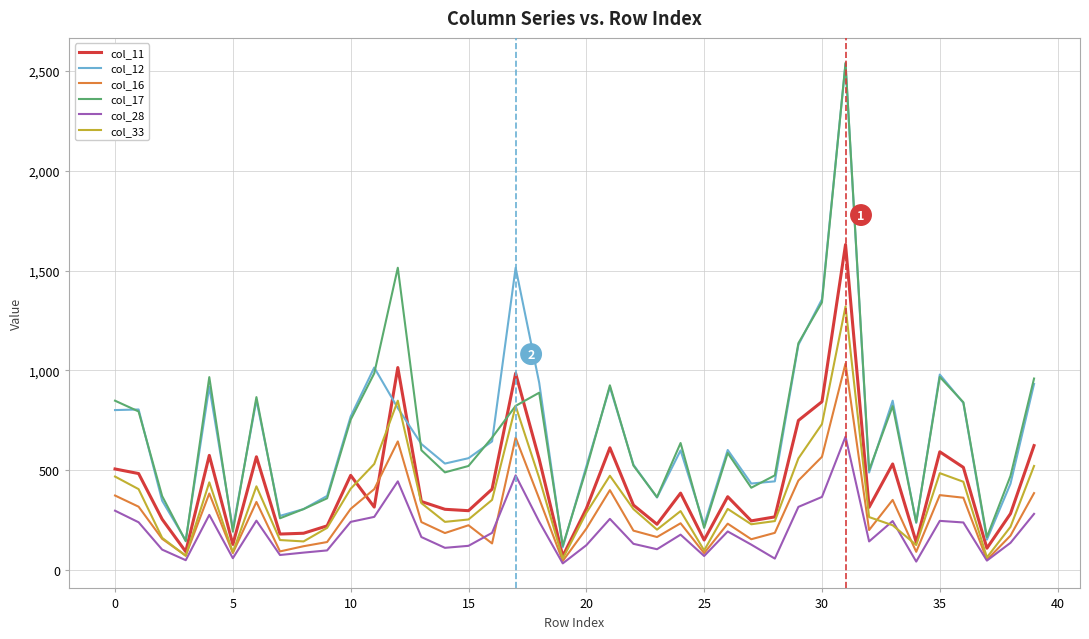

At how many categories does at least one series exceed 2538?

1